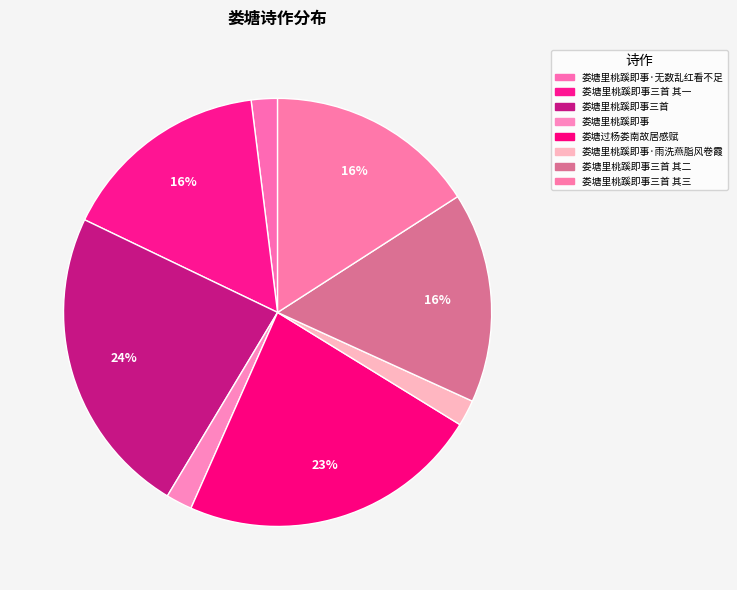

What is the largest slice in the pie chart?

娄塘里桃蹊即事三首